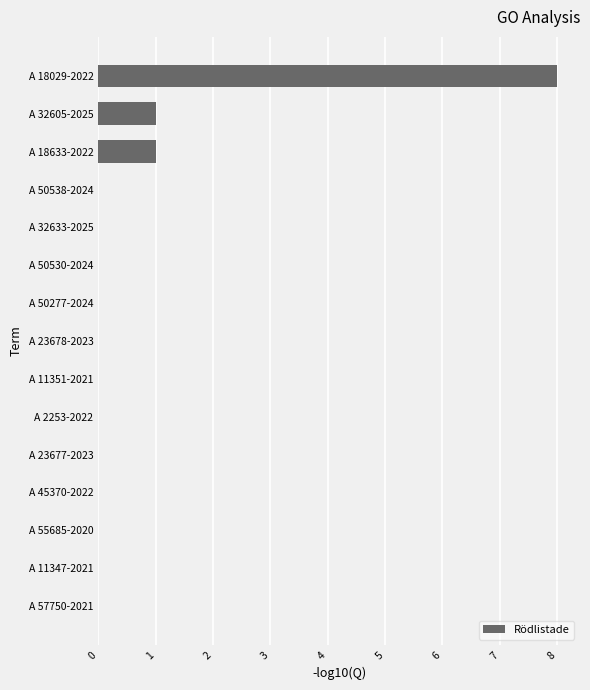

Reading bottom to top, transcribe all the data shown in this chart.

A 57750-2021=0	A 11347-2021=0	A 55685-2020=0	A 45370-2022=0	A 23677-2023=0	A 2253-2022=0	A 11351-2021=0	A 23678-2023=0	A 50277-2024=0	A 50530-2024=0	A 32633-2025=0	A 50538-2024=0	A 18633-2022=1	A 32605-2025=1	A 18029-2022=8